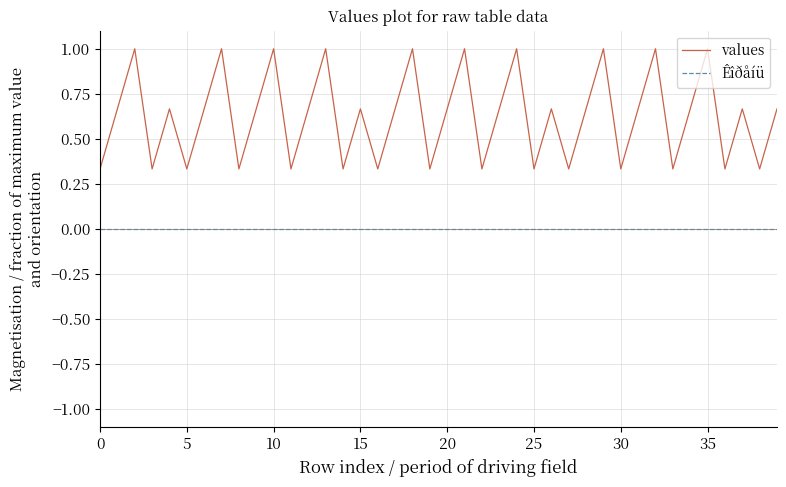

List the series in order of their peak value, lowest first.

Êîðåíü, values